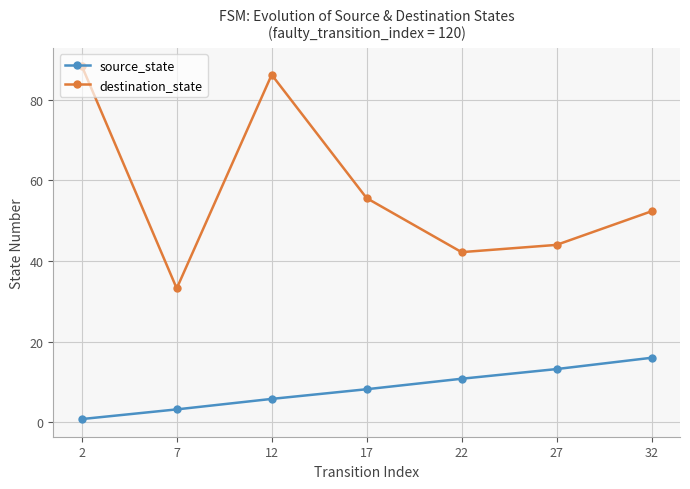

Which series has the widest spread of values?

destination_state